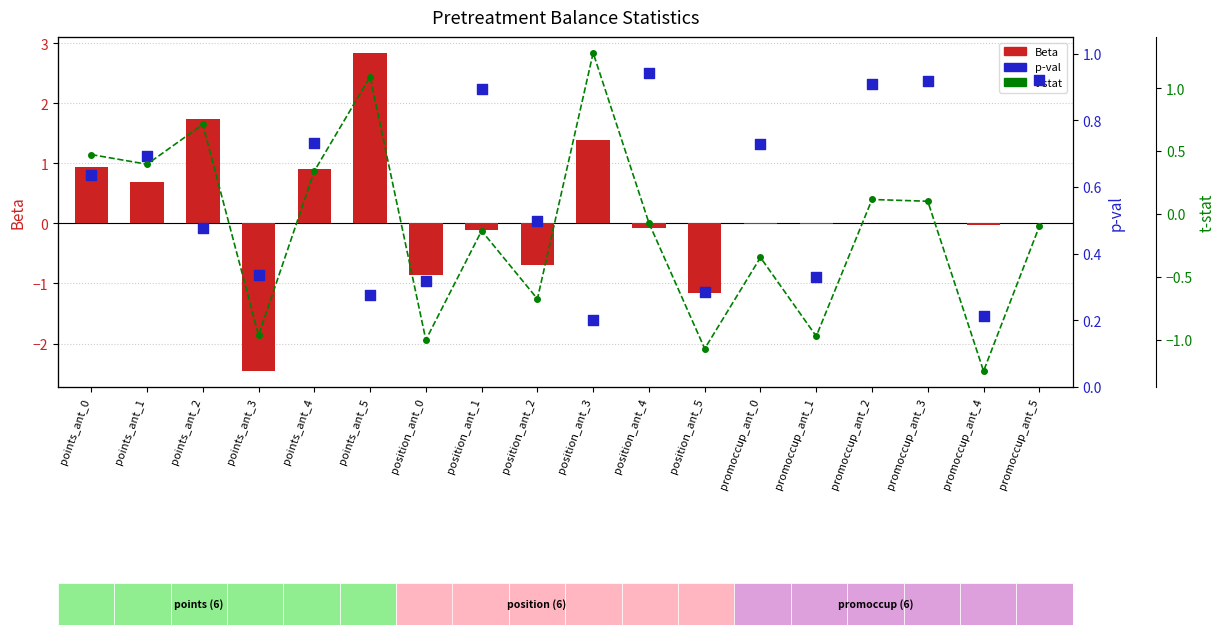

At how many categories does at least one series exceed -1?

18